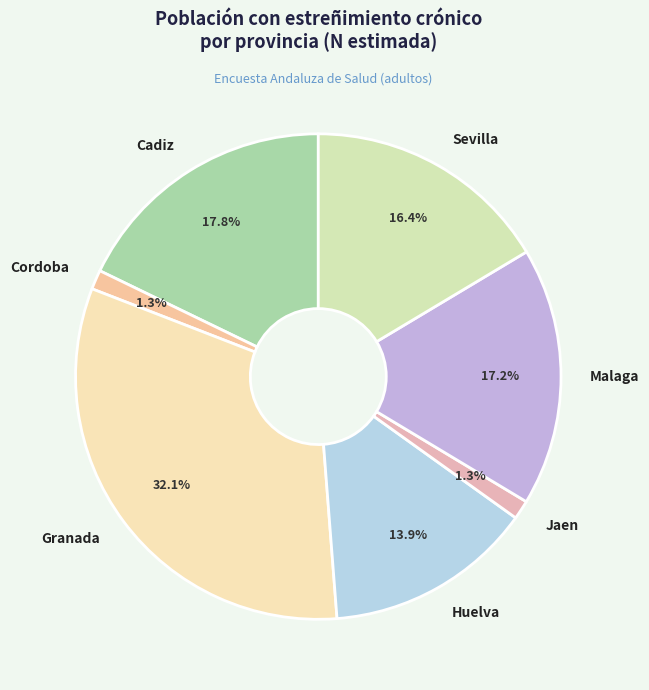

What is the largest slice in the pie chart?

Granada